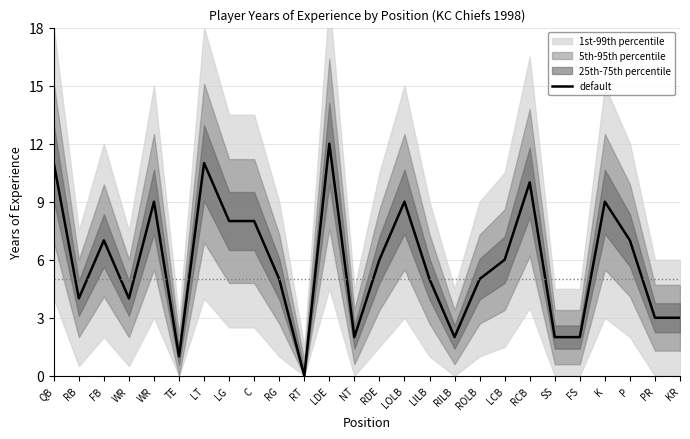

Where is the data nearest to the value 6?

RDE